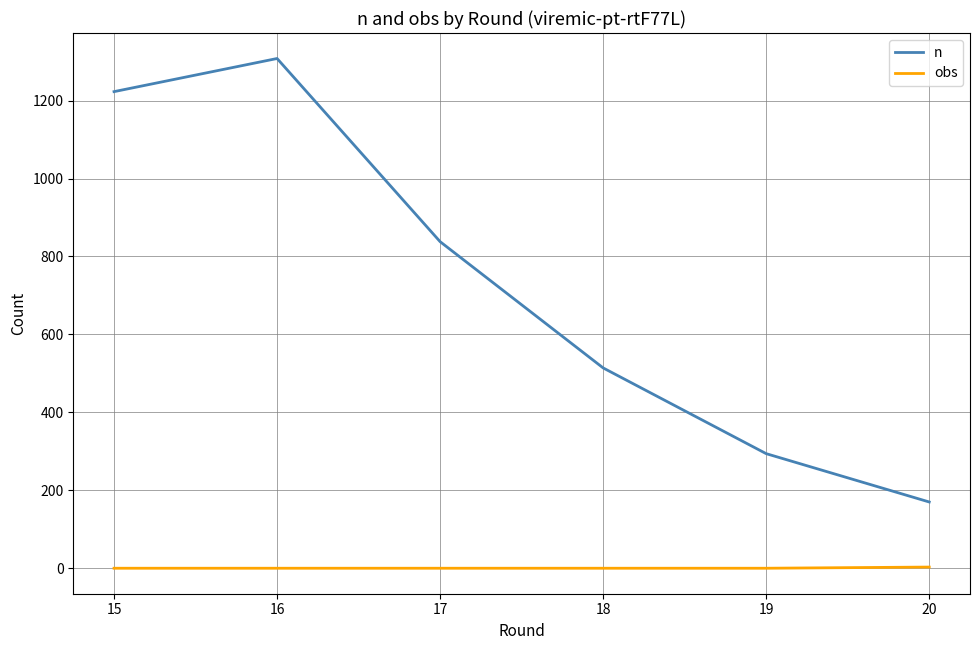

List the series in order of their overall mean, lowest first.

obs, n